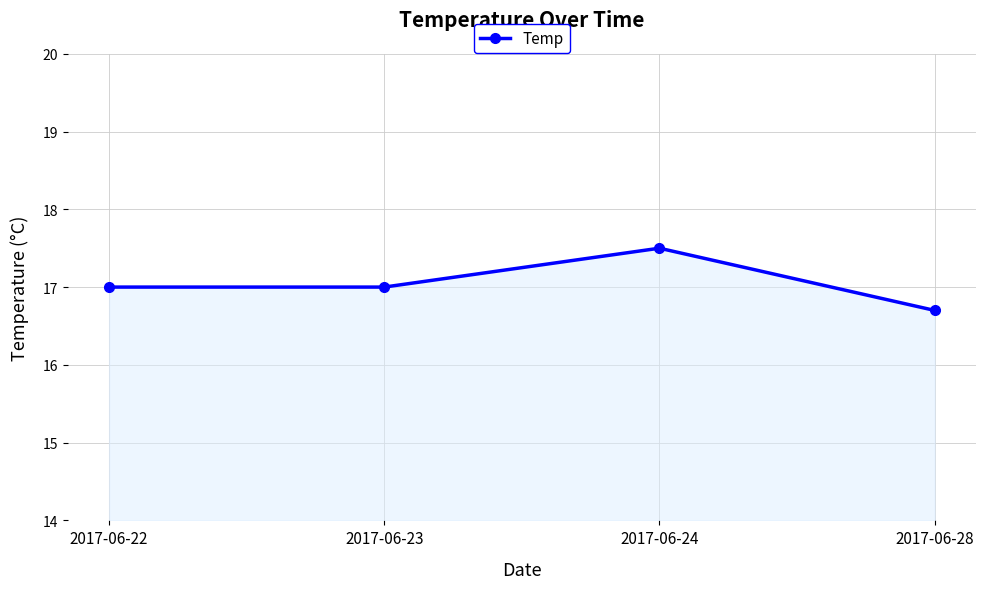

Reading left to right, what are all the values shown in this chart?

17.0	17.0	17.5	16.7